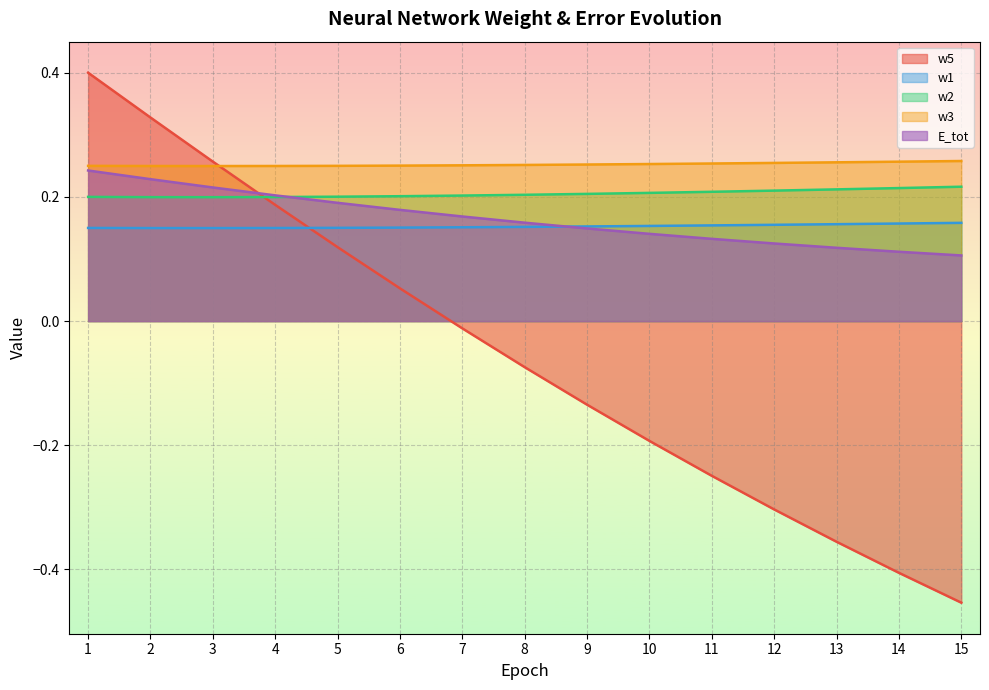

What are all the series names shown in the legend?

w5, w1, w2, w3, E_tot